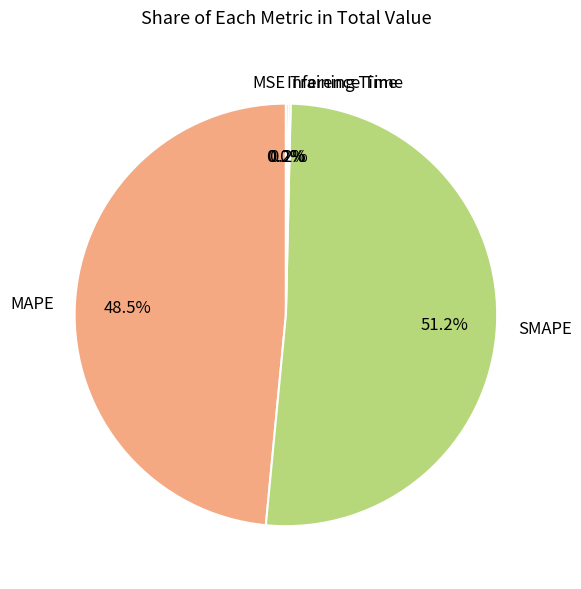

Is there a majority slice in this chart?

Yes